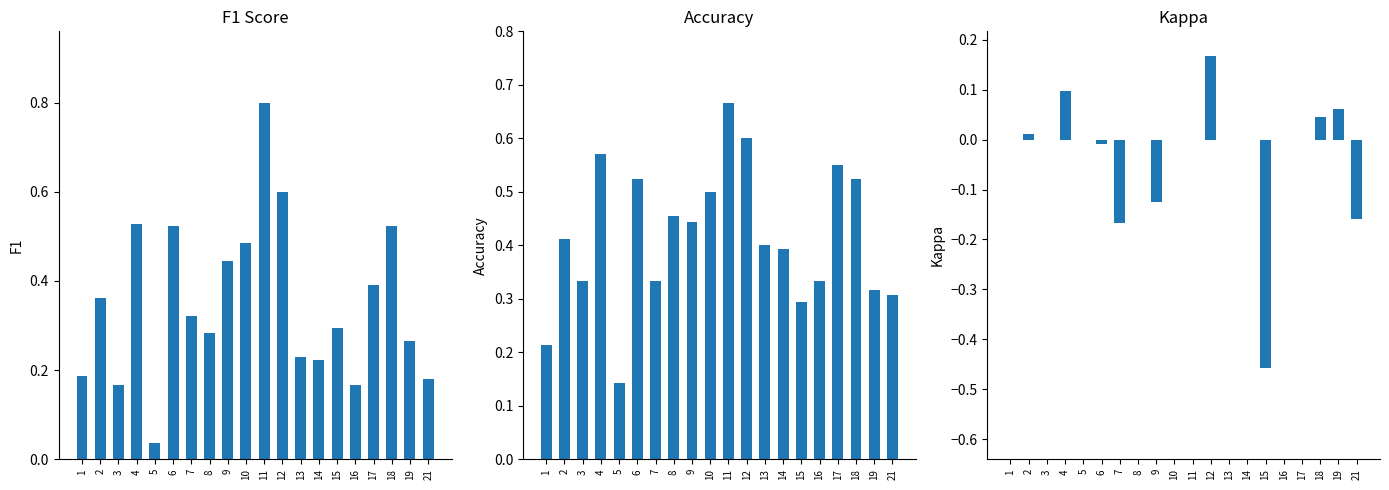

What is the value of the accuracy bar at the 19th from the left?

0.3